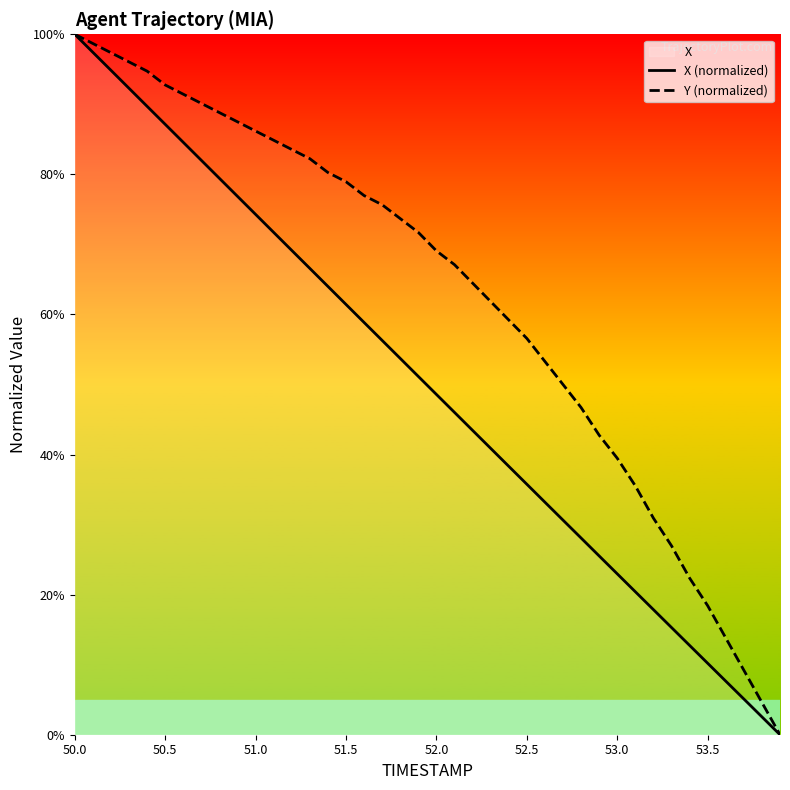

True or false: Y (normalized) has more than 2 points higher than both neighbors.

False